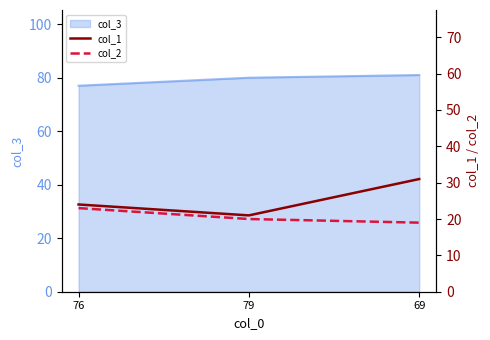

The value of col_3 at 76 is 77. True or false?

True